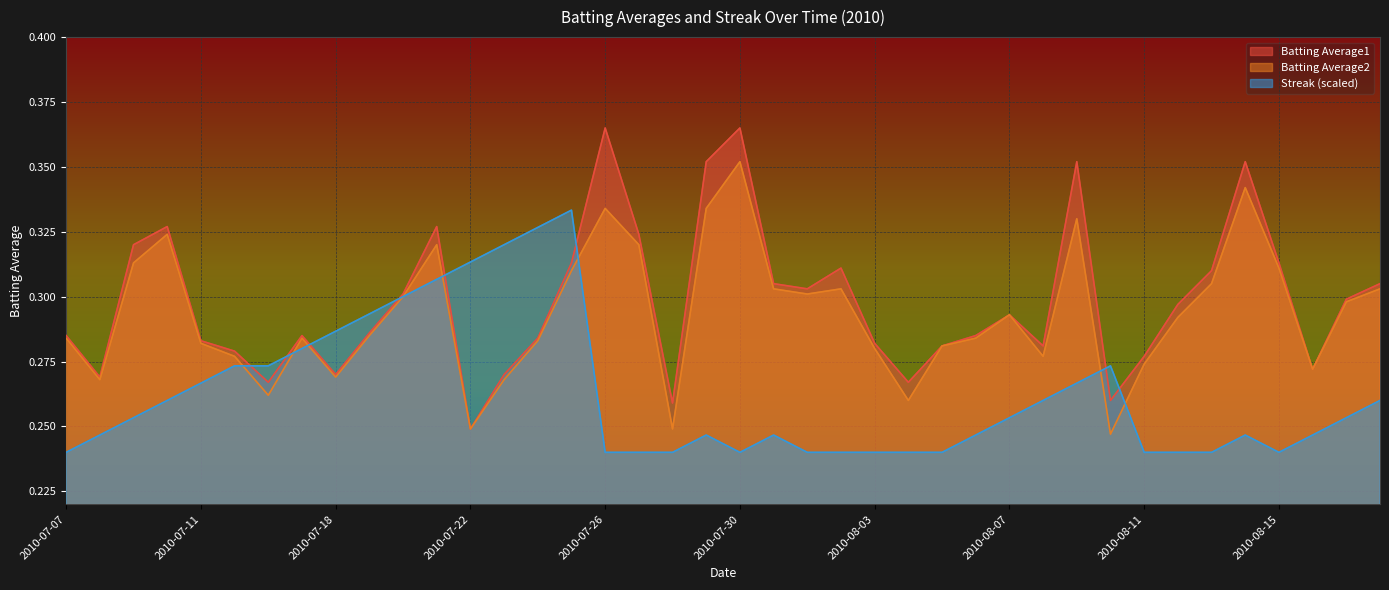

After their last crossing, which series has the higher values: Batting Average1 or Streak?

Batting Average1